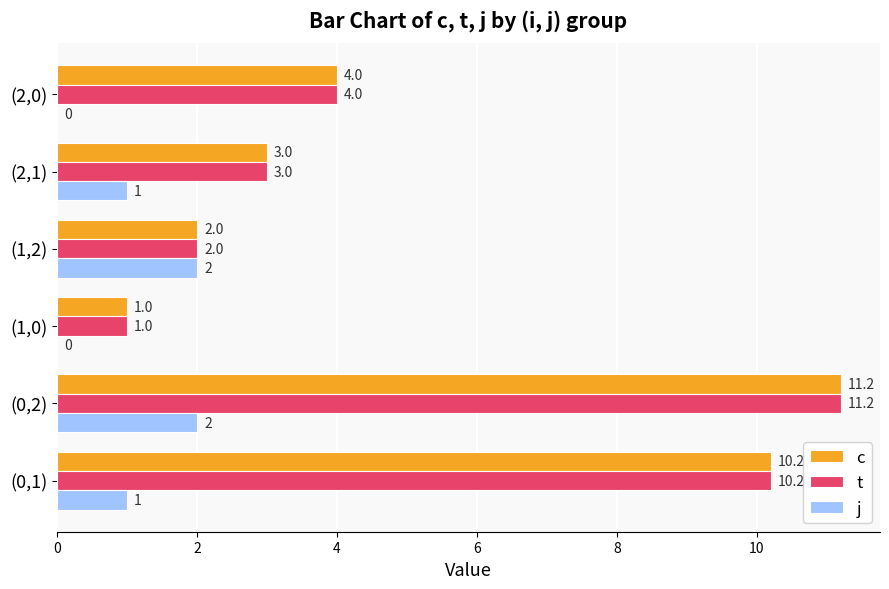

The value of t at (0,2) is 6.8. True or false?

False